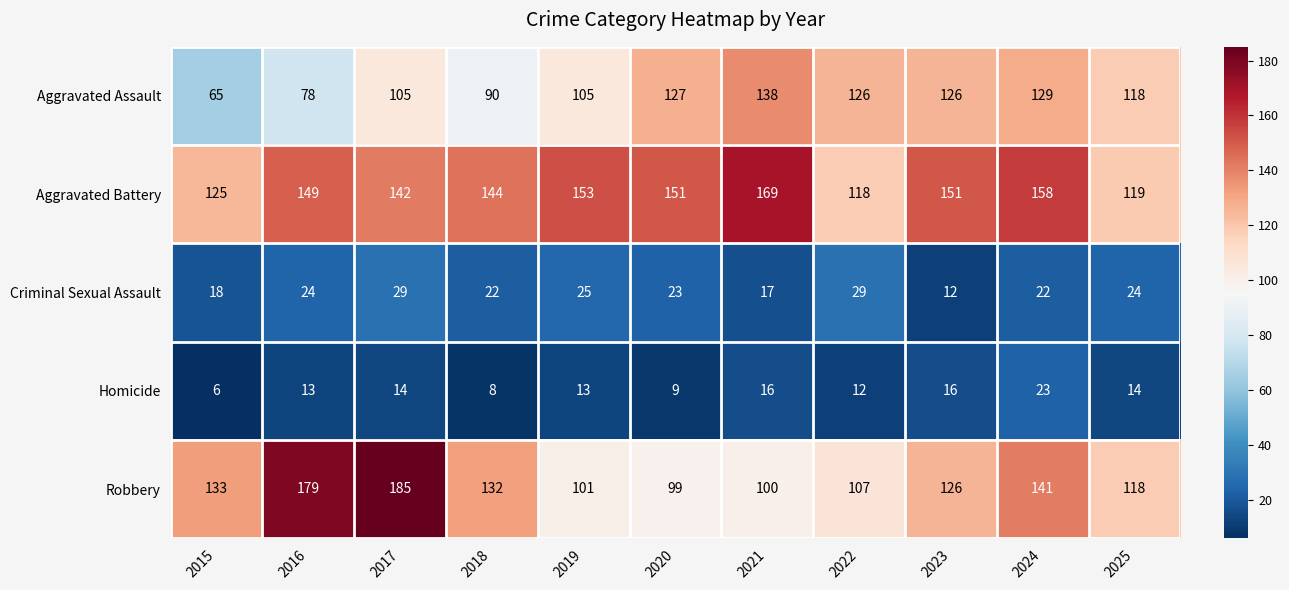

Which series has the largest range (max minus min)?

Robbery